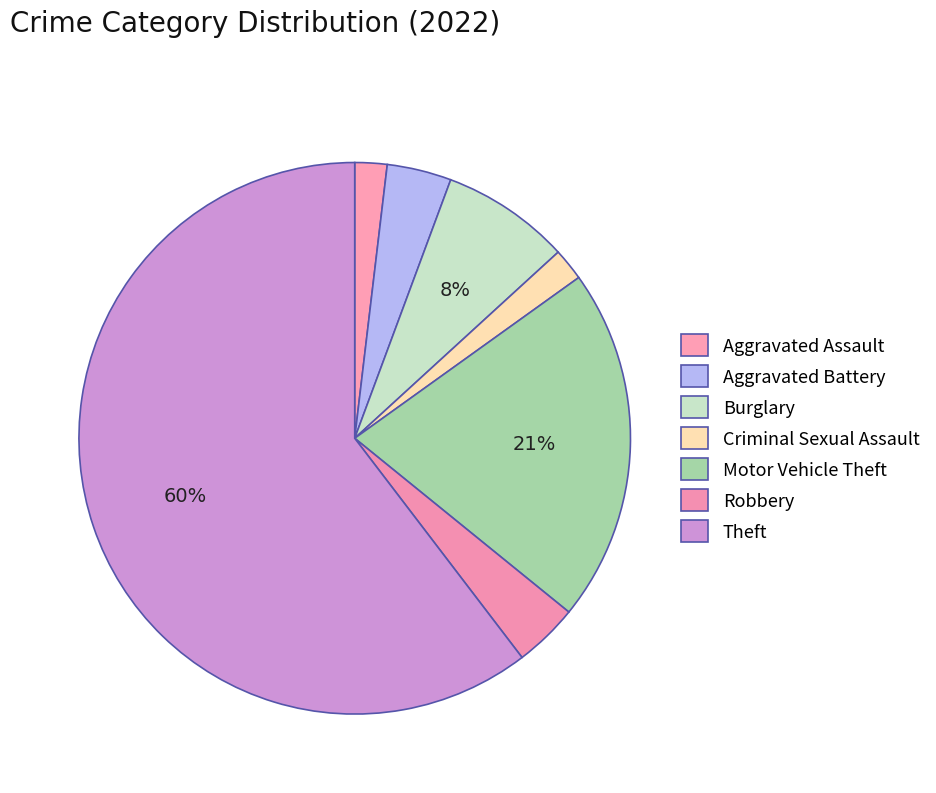

Count the number of slices in the pie.

7